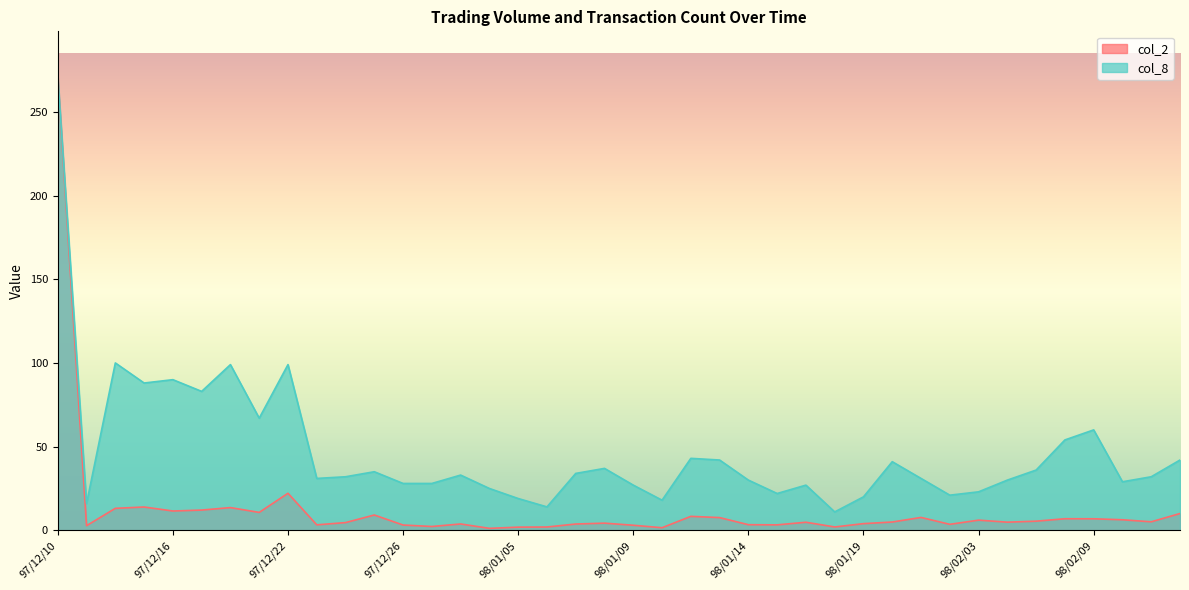

Which has a higher value, 97/12/24 or 98/01/08?

97/12/24